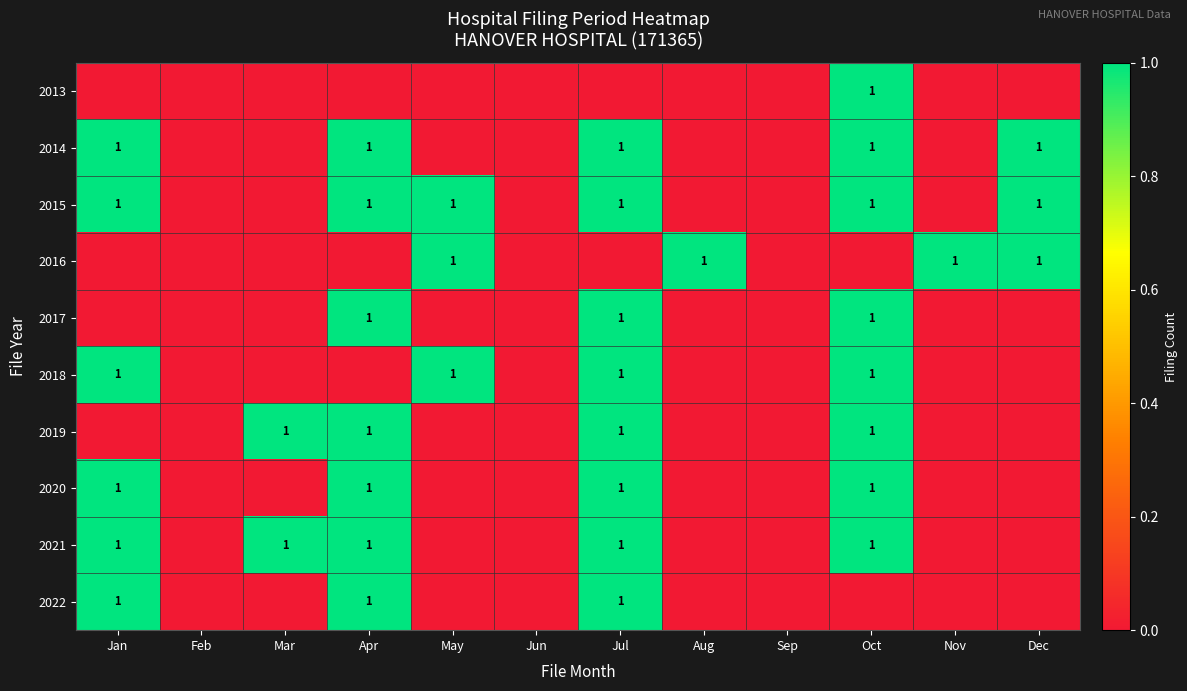

Count the 2017 values in the range 0 to 1.

12